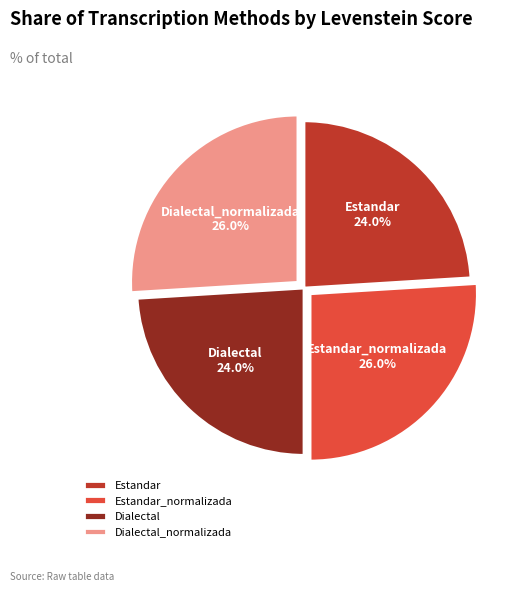

Does any single category account for the majority?

No